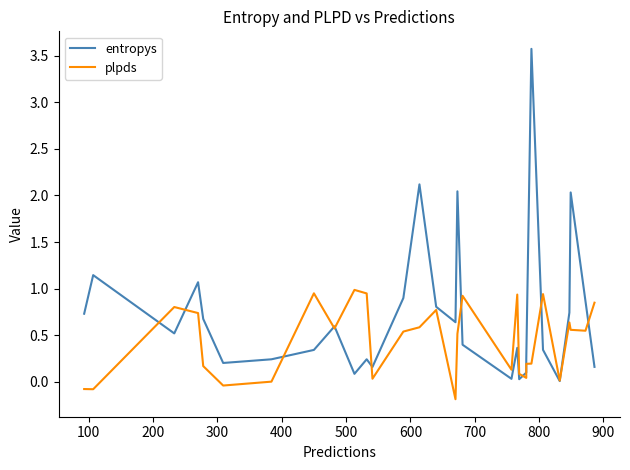

Which series has the widest spread of values?

entropys